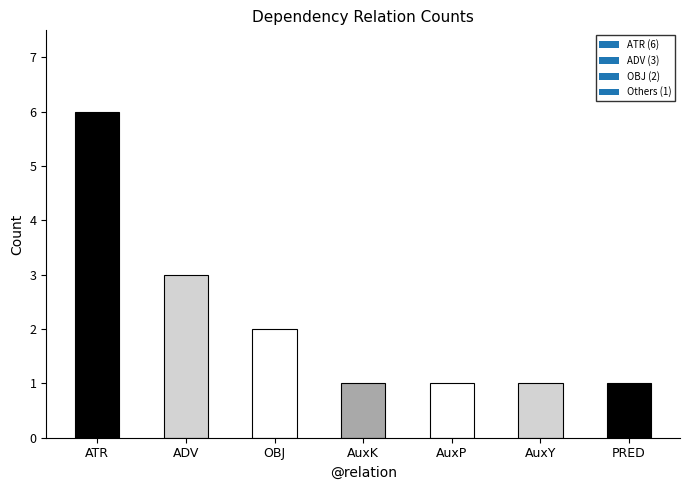

What is the label of the 5th bar from the left?

AuxP